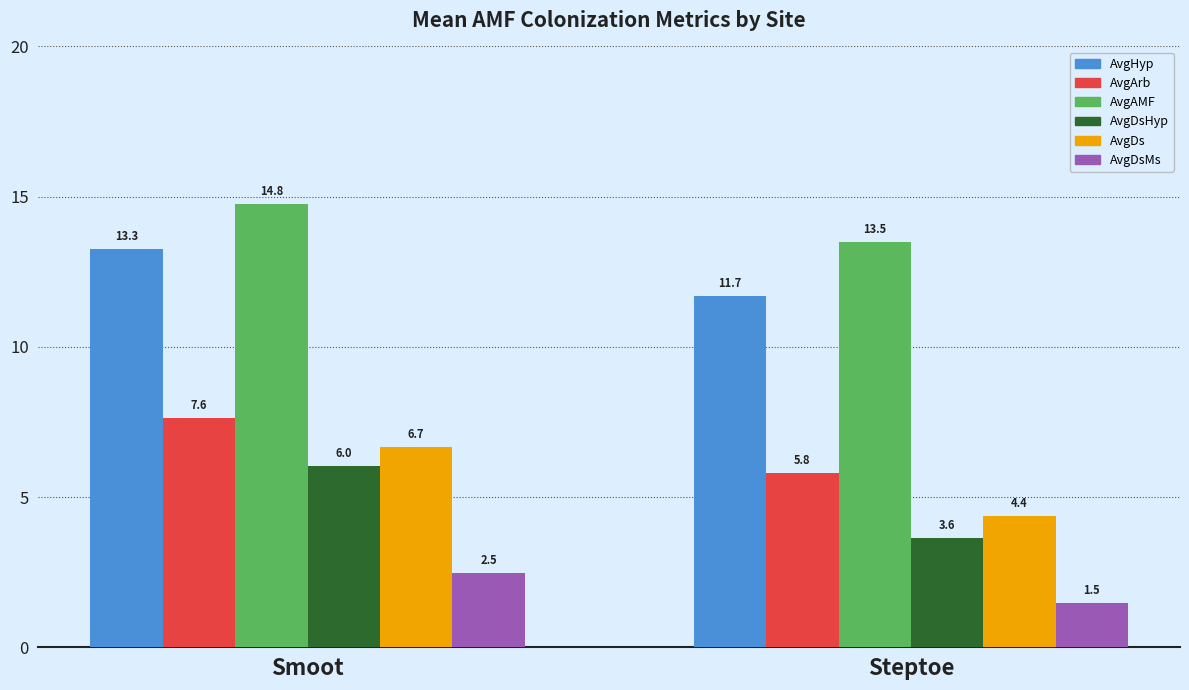

What are all the series names shown in the legend?

AvgHyp, AvgArb, AvgAMF, AvgDsHyp, AvgDs, AvgDsMs